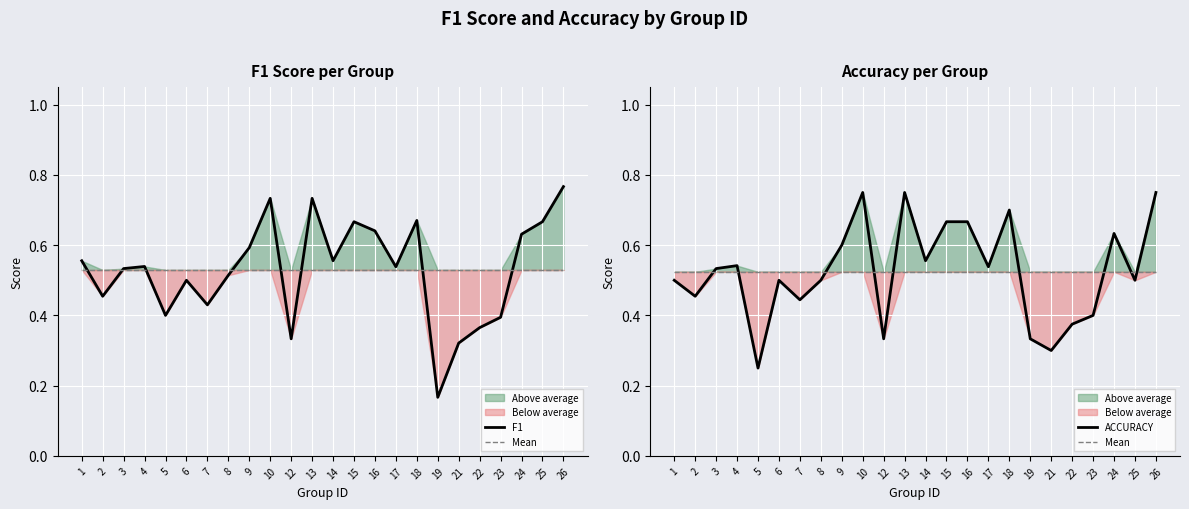

Where is ACCURACY nearest to the value 0?

5